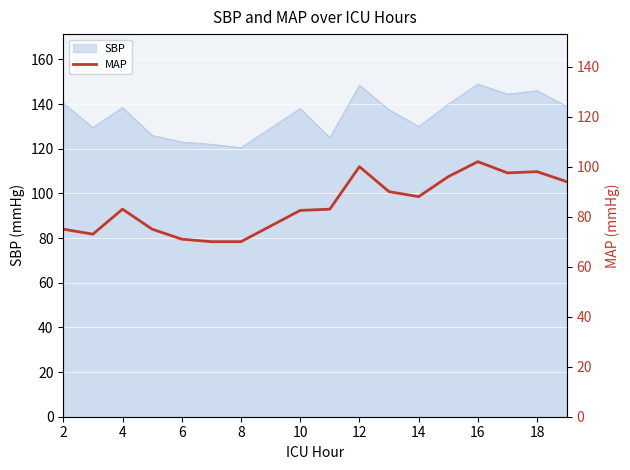

The value of SBP at 10 is 138.0. True or false?

True